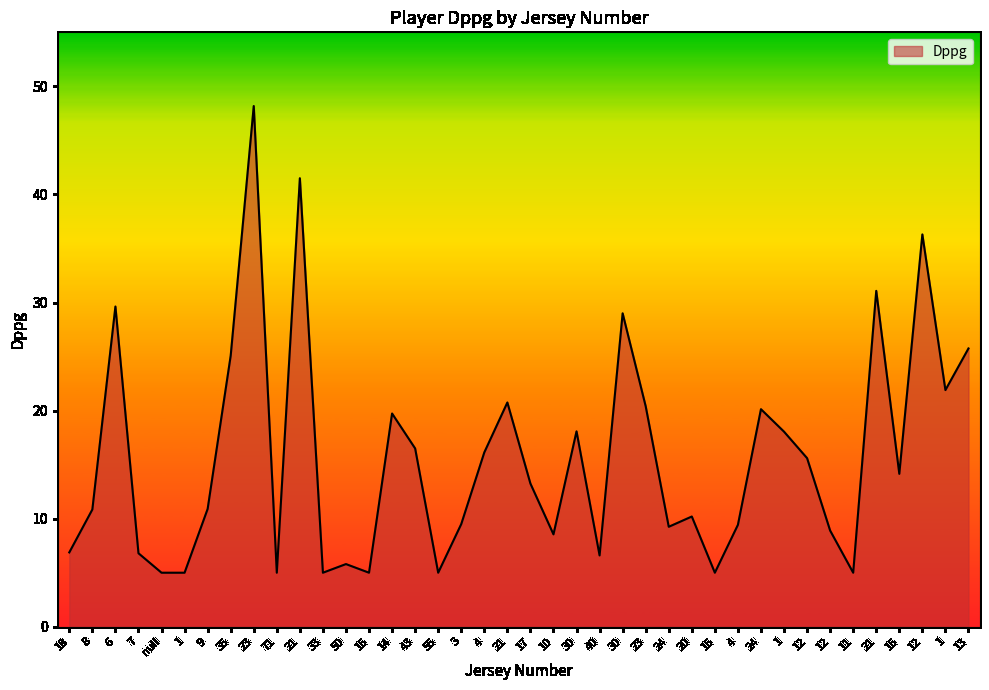

Reading left to right, extract all data points from this chart.

6.9	10.8	29.6	6.8	5.0	5.0	10.9	25.1	48.2	5.0	41.5	5.0	5.8	5.0	19.7	16.5	5.0	9.5	16.1	20.8	13.2	8.6	18.1	6.6	29.0	20.4	9.2	10.2	5.0	9.4	20.1	18.1	15.6	8.9	5.0	31.1	14.2	36.3	21.9	25.8